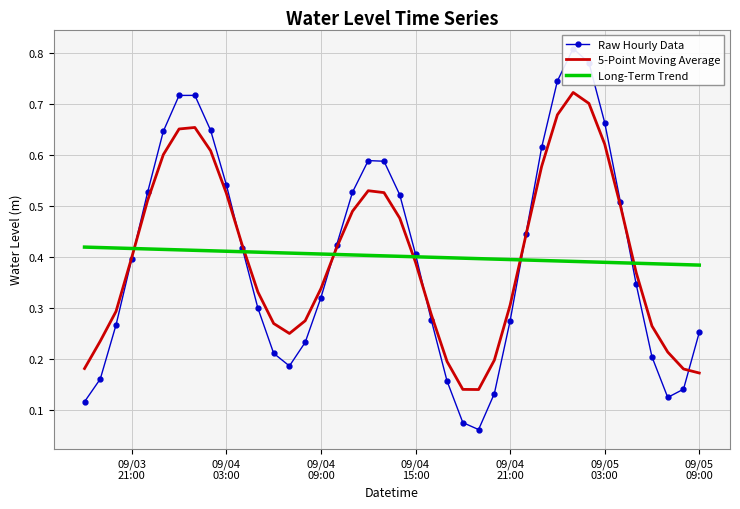

How many times do Long-Term Trend and 5-Point Moving Average cross each other?

6